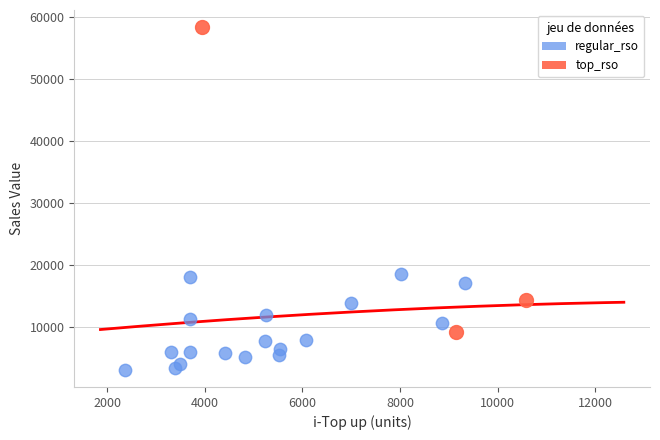

Which series reaches the maximum Y coordinate?

top_rso